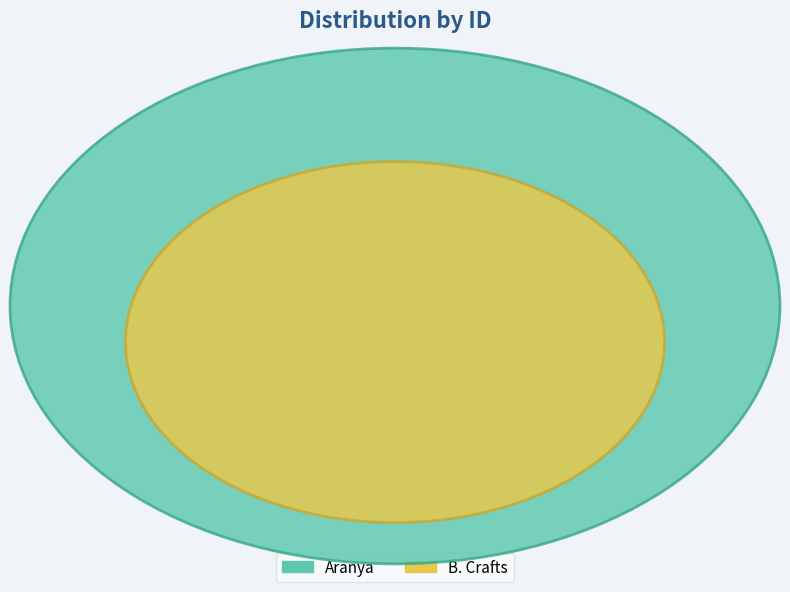

To the nearest percent, what is the difference between the Aranya and B. Crafts slice percentages?

33%